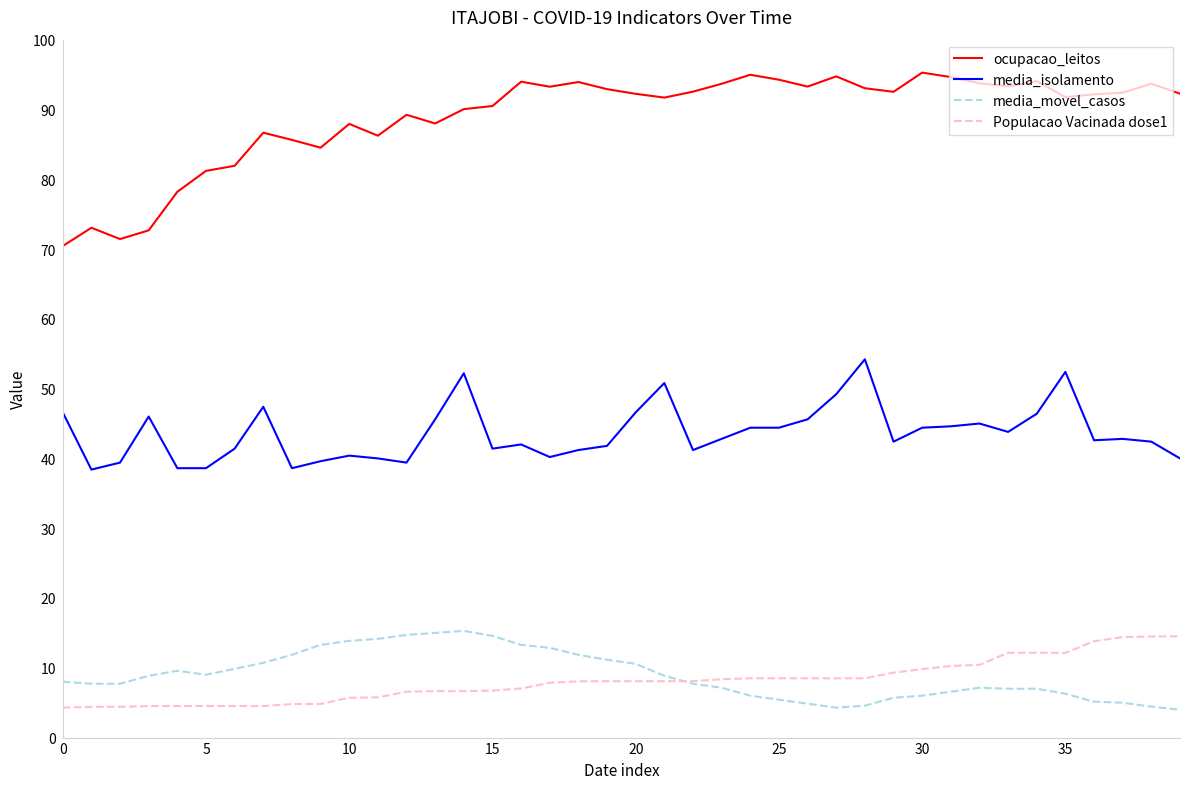

How many lines are shown in the chart?

4